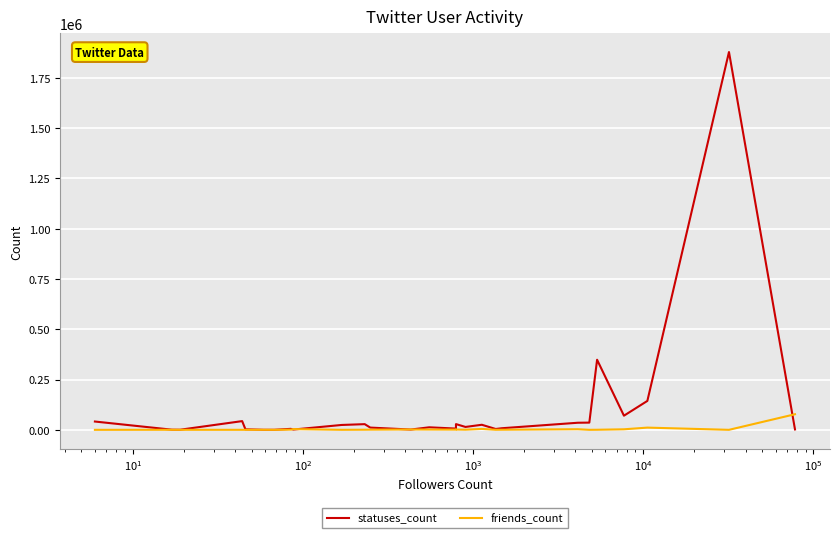

The value of friends_count at 24 is 6. True or false?

False